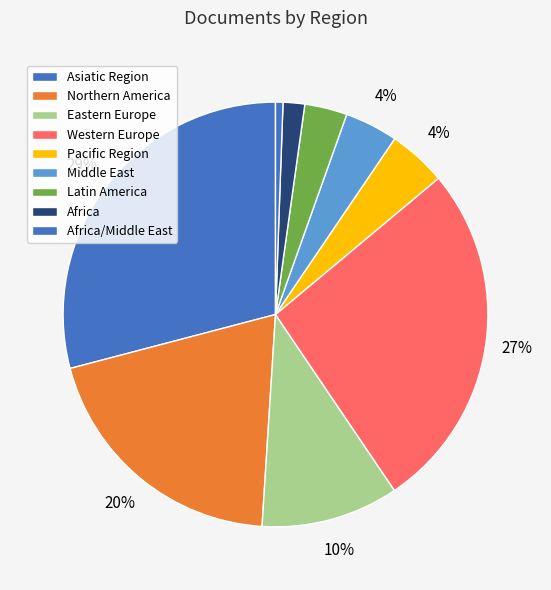

Is there a majority slice in this chart?

No